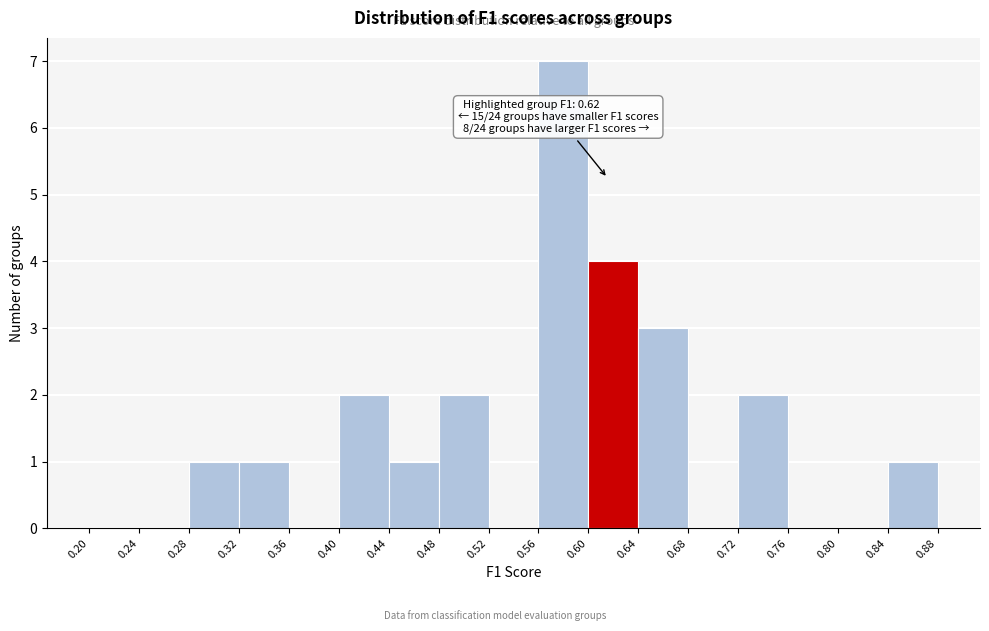

Which range on the x-axis has the tallest bar?

0.56 to 0.60